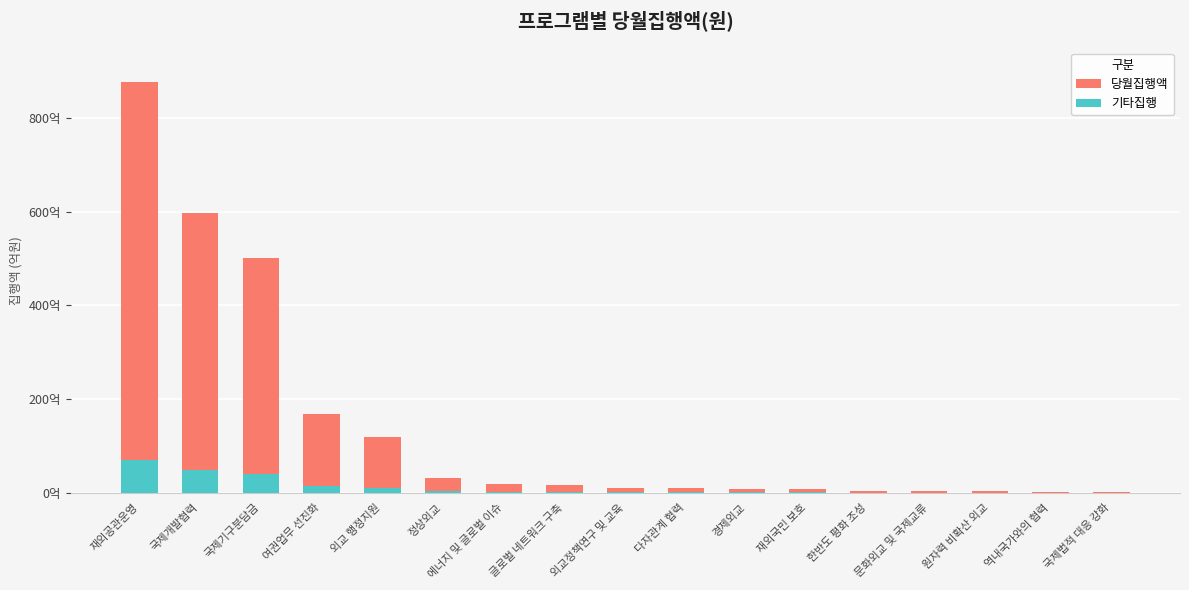

What is the difference between the 당월집행액 values at 여권업무 선진화 and 재외국민 보호?

16061870040.0